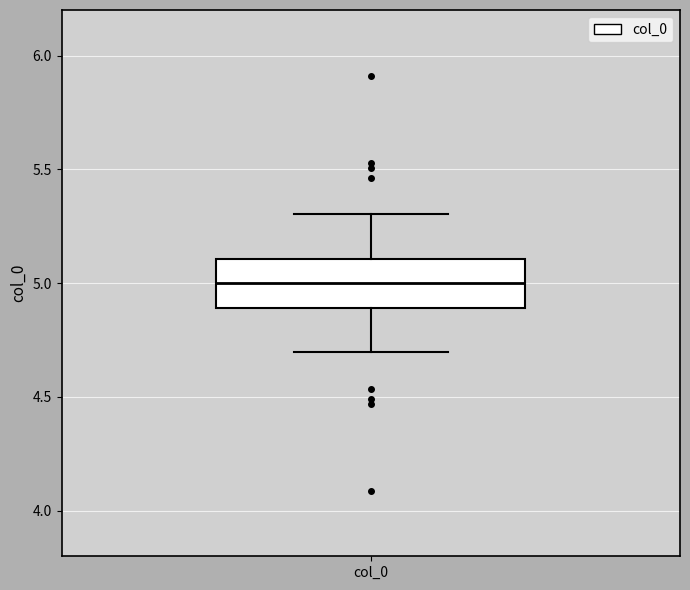

Where is the upper edge of the box for col_0 on the y-axis? The values are not printed on the chart, so give them approximately, as read against the axis.

5.1